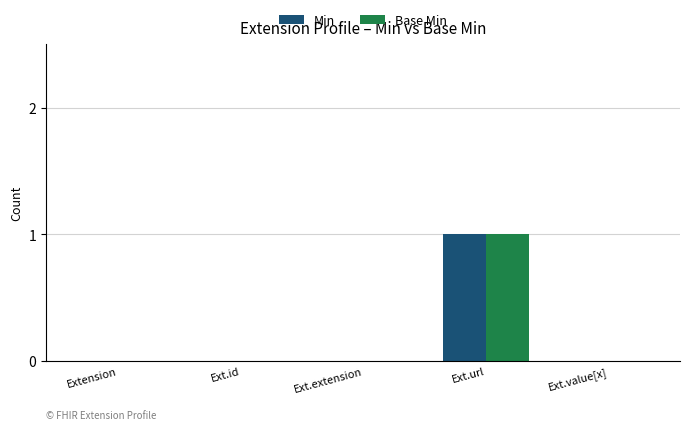

Which label corresponds to the largest value in the chart?

Ext.url